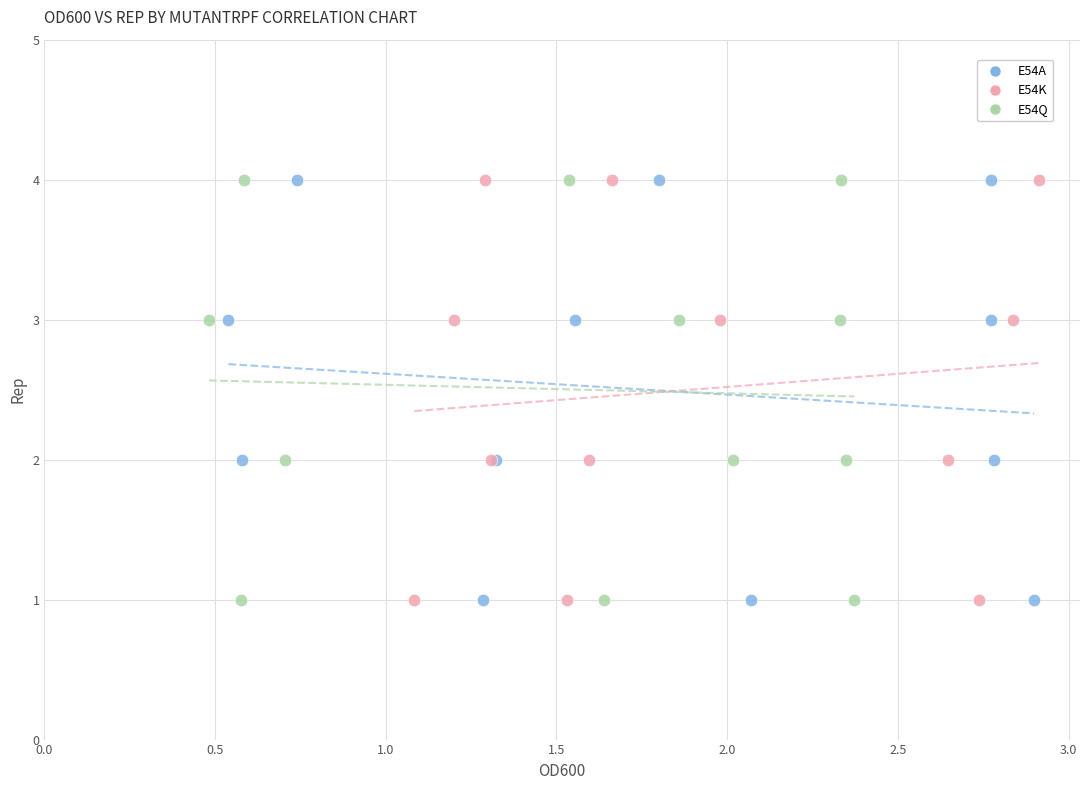

What are all the series names shown in the legend?

E54A, E54K, E54Q